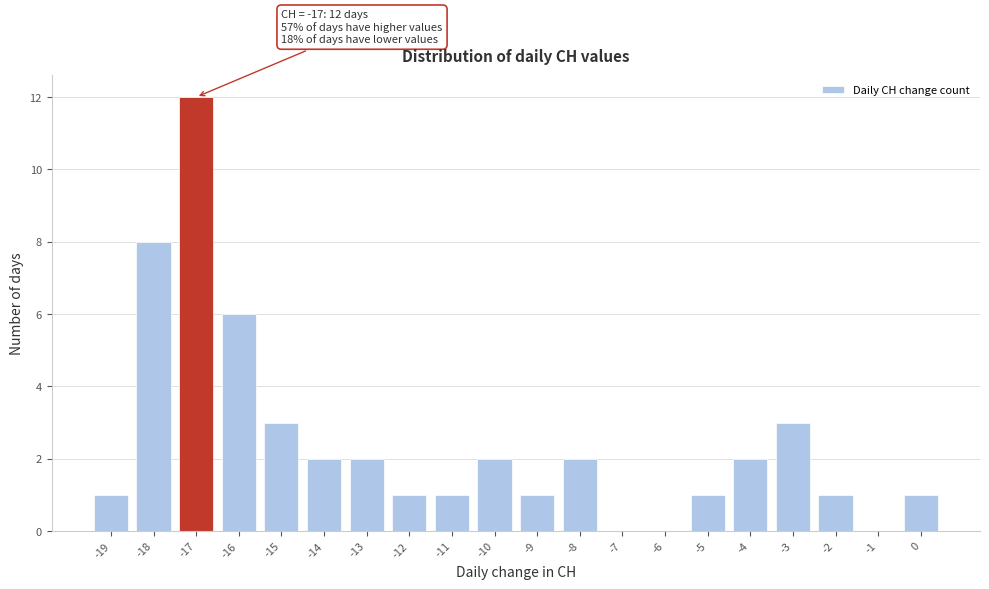

Over which range of the x-axis is the bar tallest?

-17.5 to -16.5